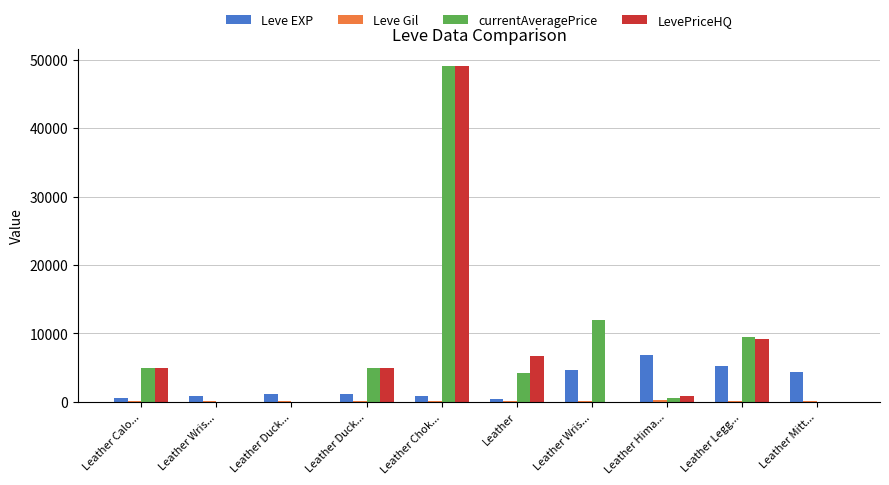

What is the difference between the highest and lowest values at Leather?

6521.7